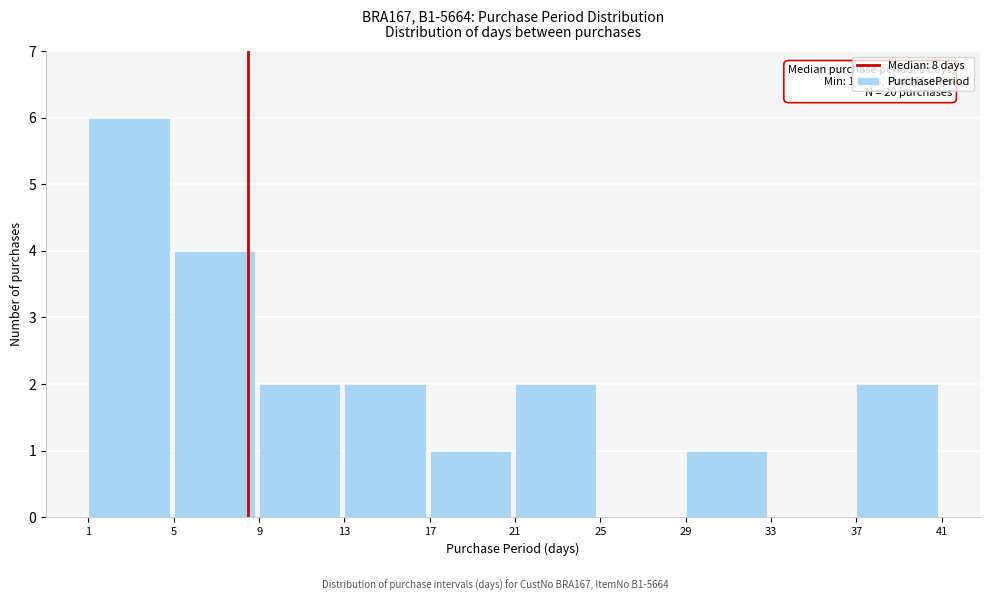

Which range on the x-axis has the tallest bar?

1 to 5